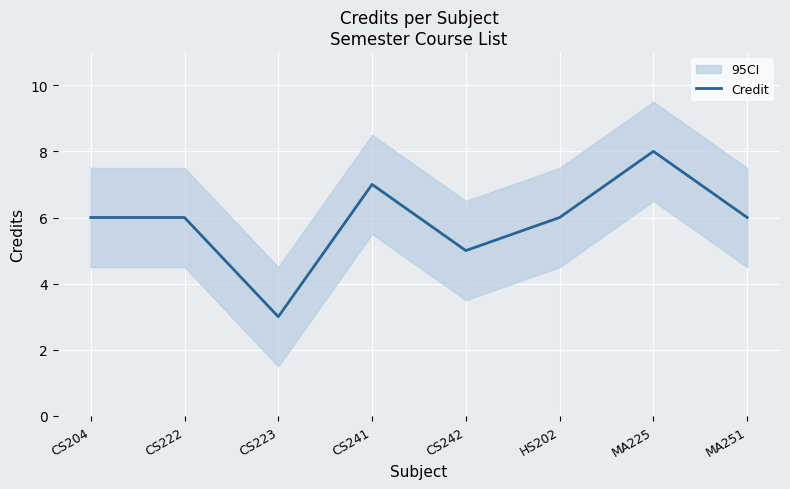

What position from the left is CS204?

1